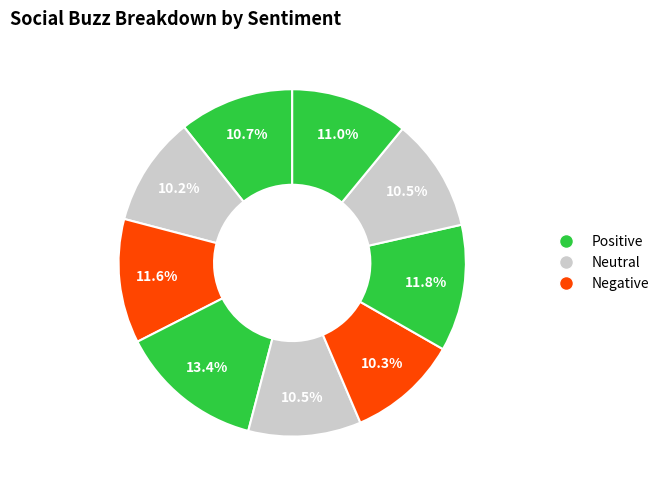

How many segments does this pie chart have?

9